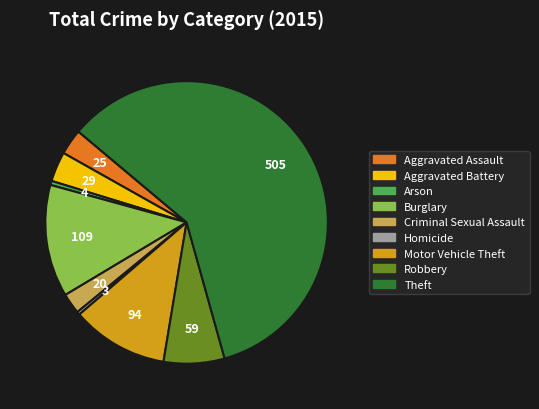

How many slices are in this pie chart?

9